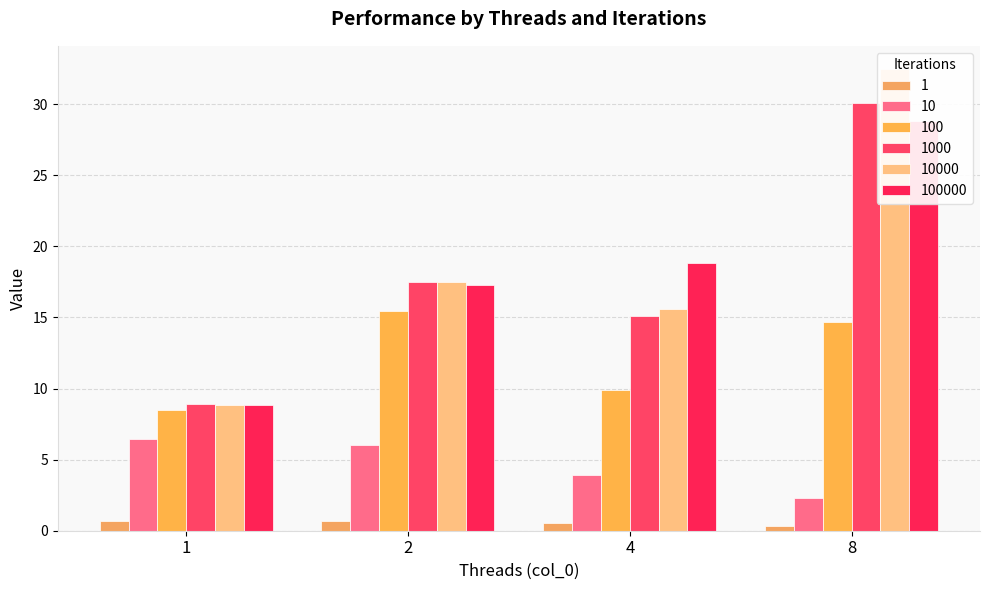

What is the smallest value displayed?

0.3